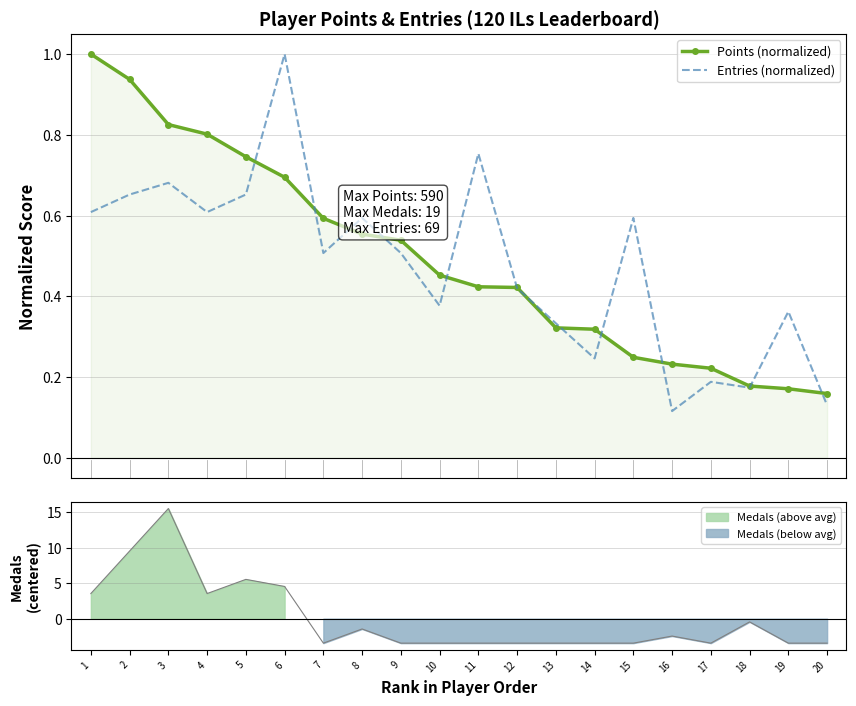

Reading left to right, list all the values displayed in this chart.

Points (normalized): 1.0	0.9	0.8	0.8	0.7	0.7	0.6	0.6	0.5	0.5	0.4	0.4	0.3	0.3	0.2	0.2	0.2	0.2	0.2	0.2
Entries (normalized): 0.6	0.7	0.7	0.6	0.7	1.0	0.5	0.6	0.5	0.4	0.8	0.4	0.3	0.2	0.6	0.1	0.2	0.2	0.4	0.1